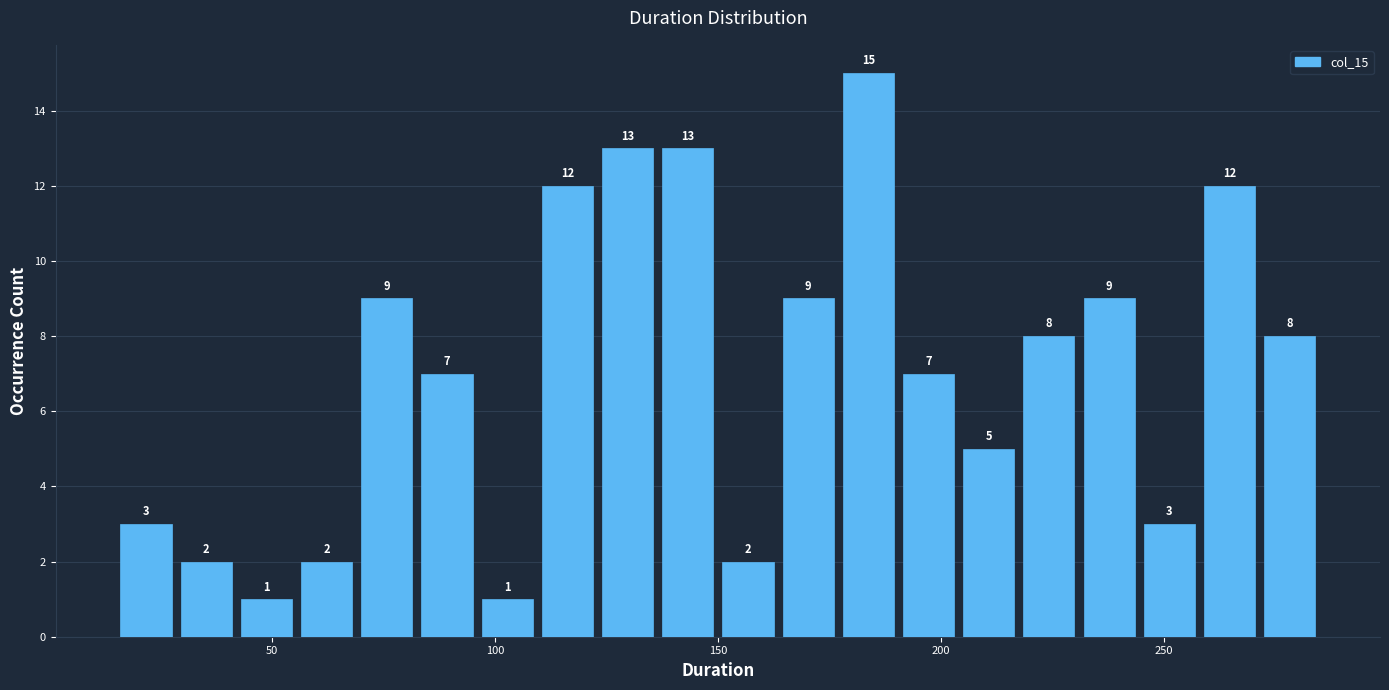

Around what value on the x-axis is the tallest bar? Give the approximate position of its centre, as read against the axis.

185